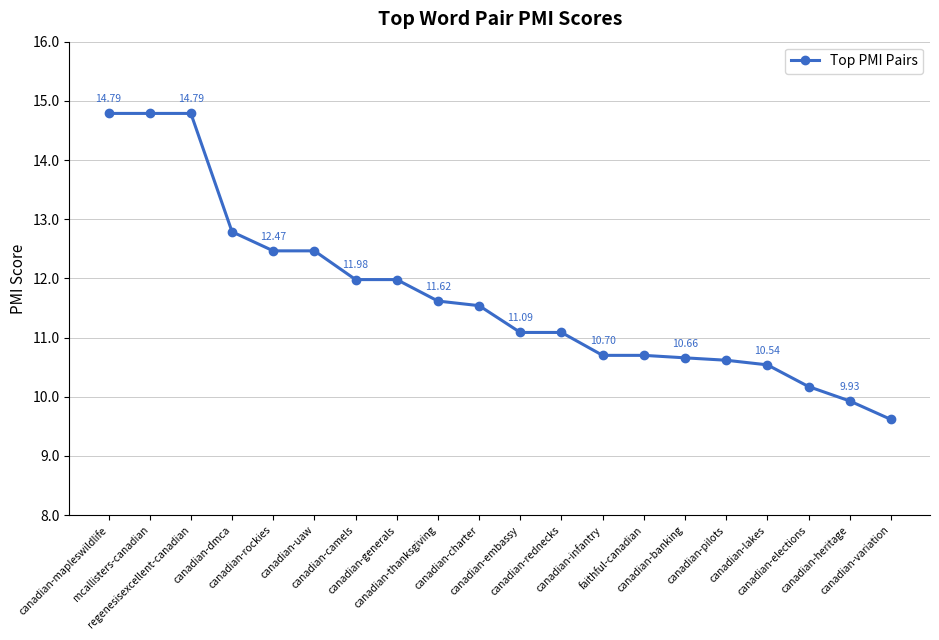

What is the change in value from canadian-infantry to canadian-variation?

-1.1